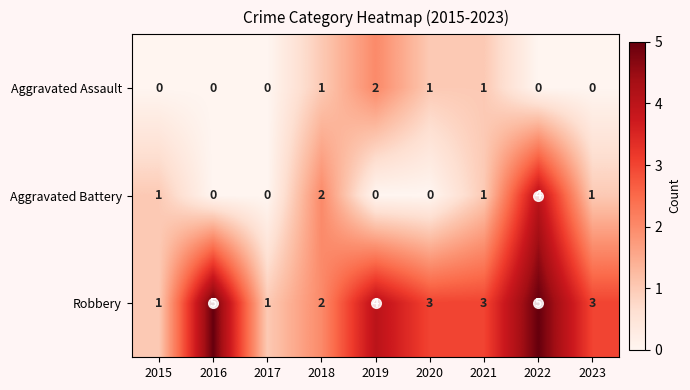

Between 2016 and 2018, which series saw the biggest shift?

Robbery